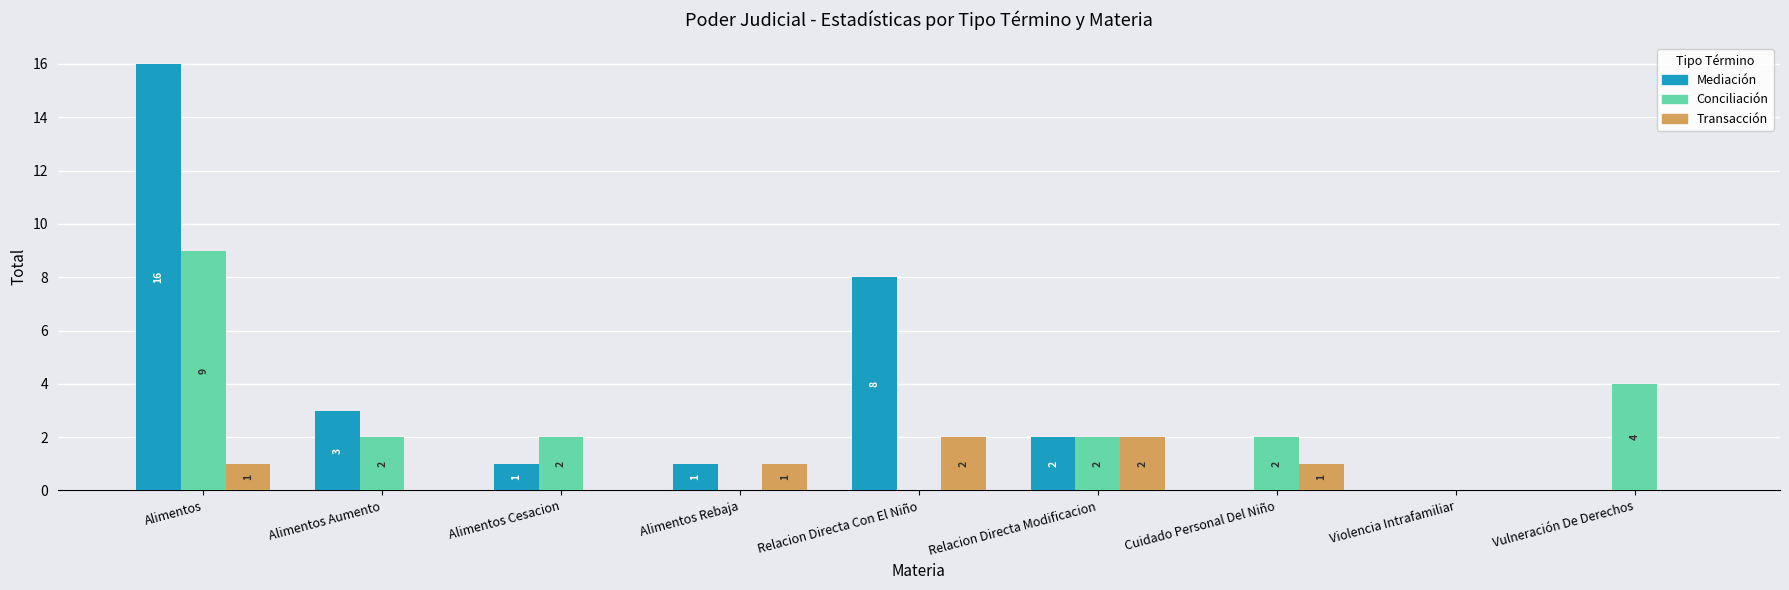

How many positive values does the Mediación series have?

6